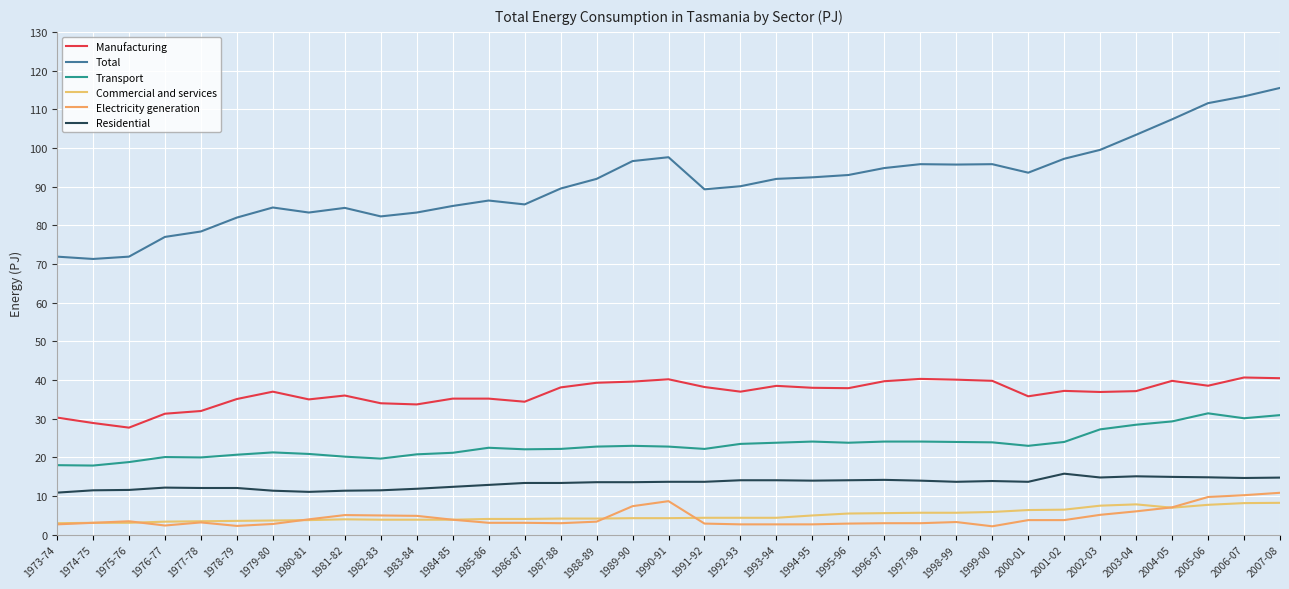

What is the difference between the highest and lowest values at 1973-74?

69.2